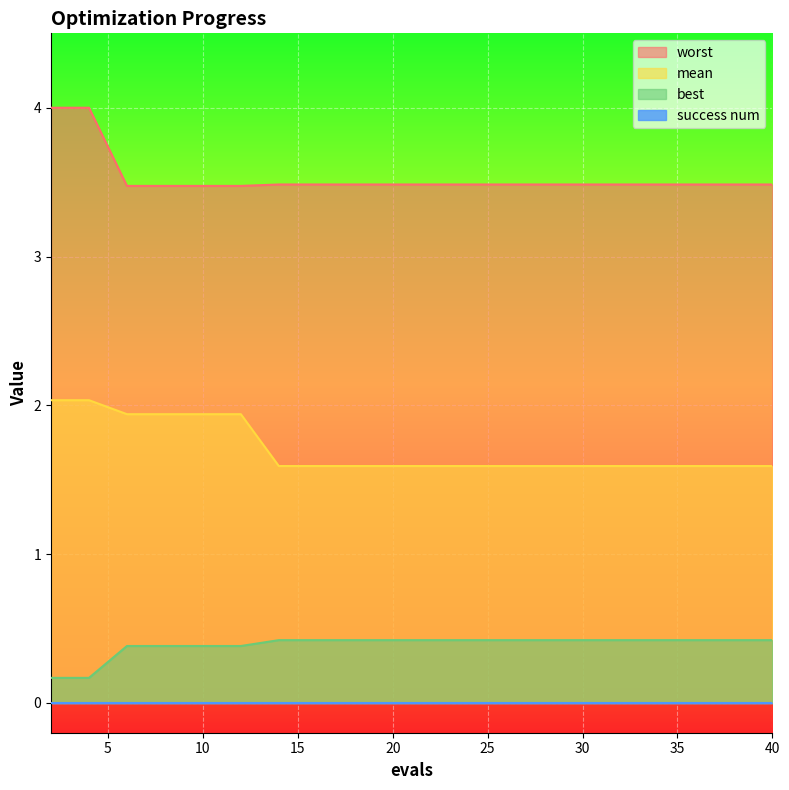

At which label is worst closest to 3?

6